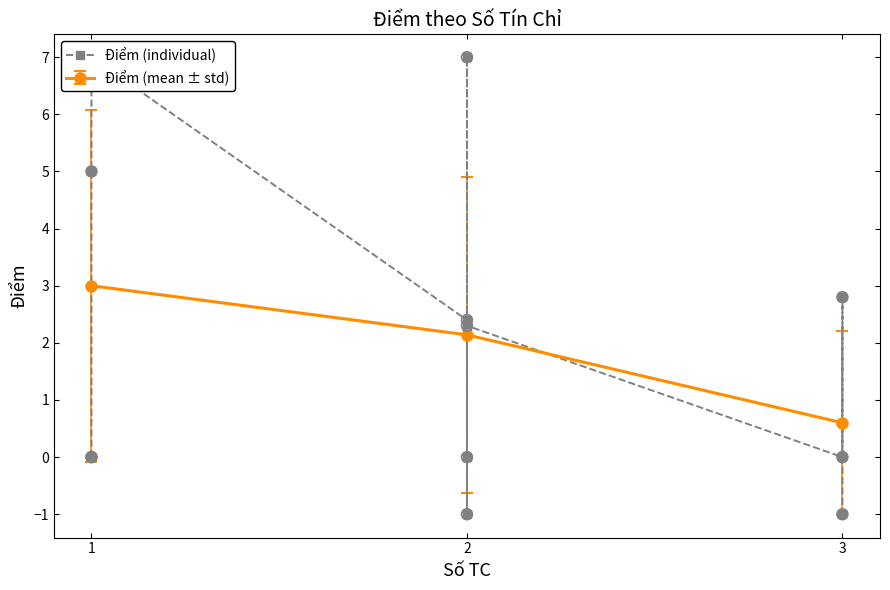

The value of Điểm (mean ± std) at 1 is 3.0. True or false?

True